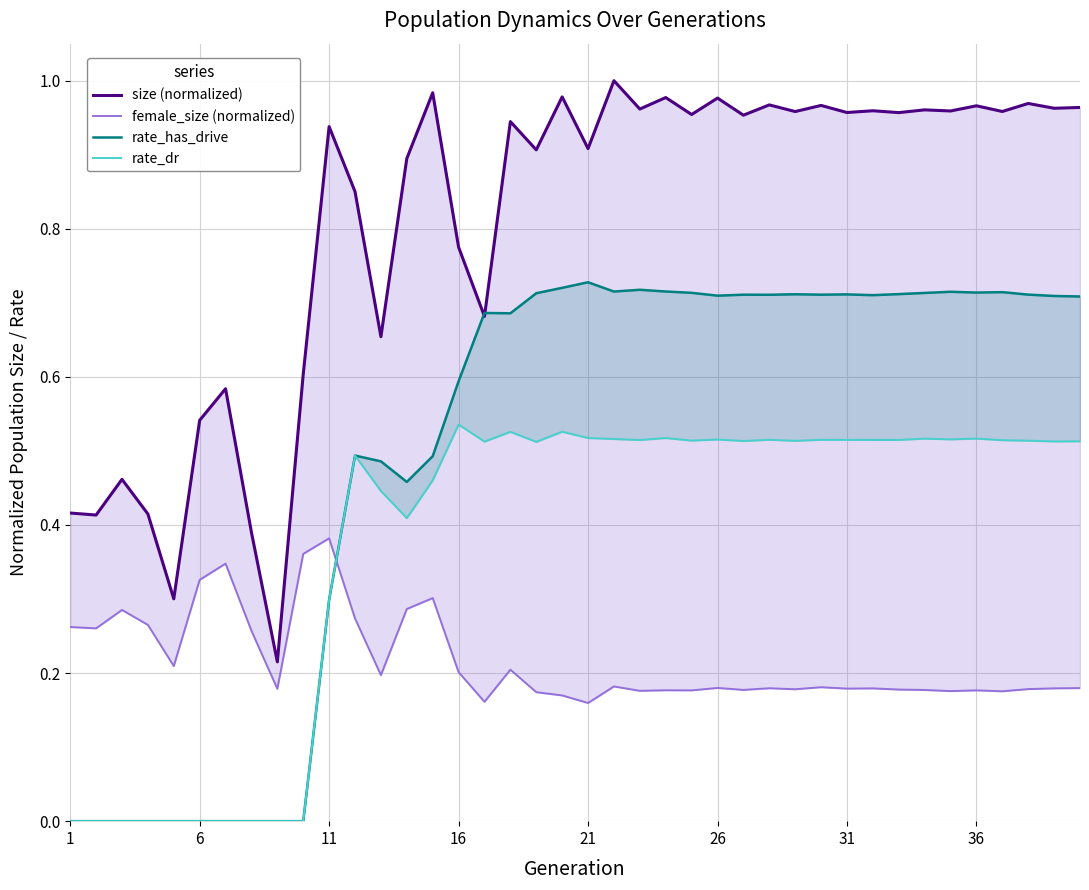

How many categories are shown in the chart?

40